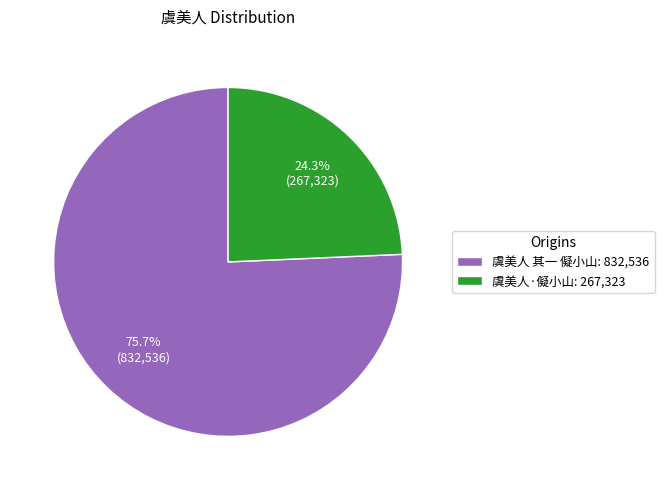

Rank the categories by value from highest to lowest.

虞美人 其一 儗小山, 虞美人·儗小山